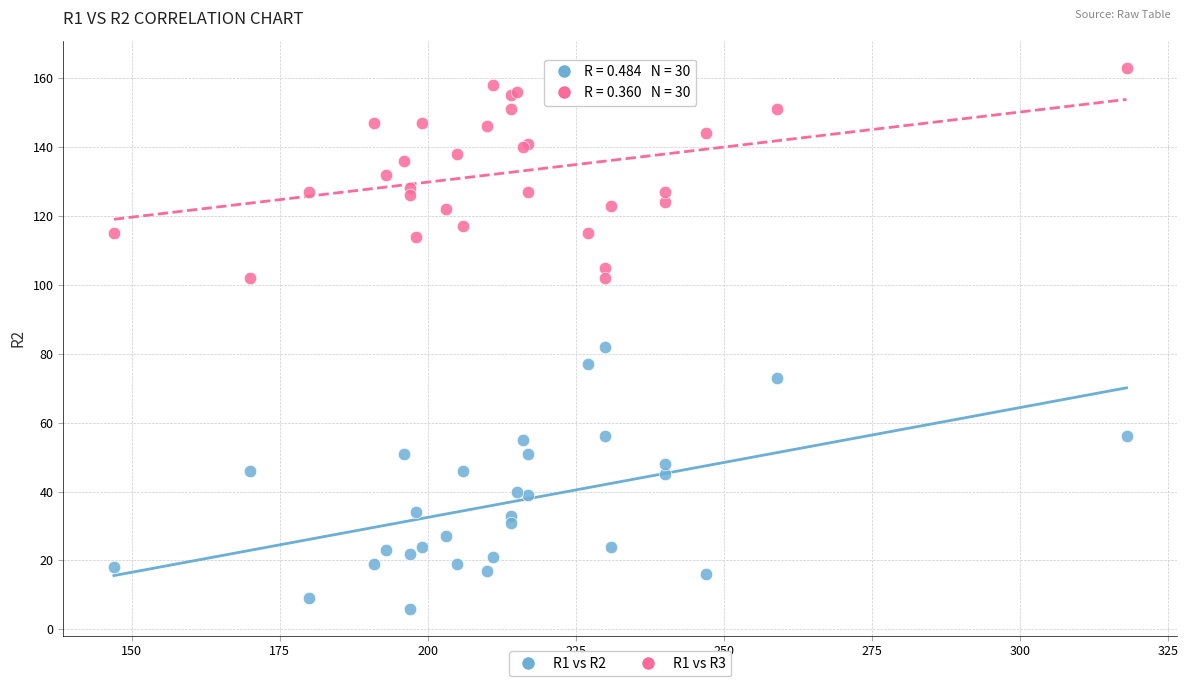

Across all series, what Y value is closest to 84?

82